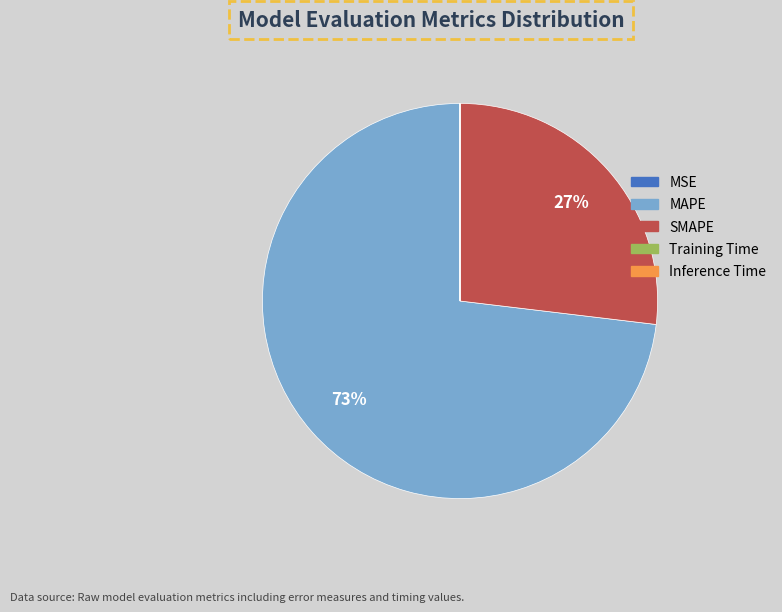

Which slice is the largest?

MAPE